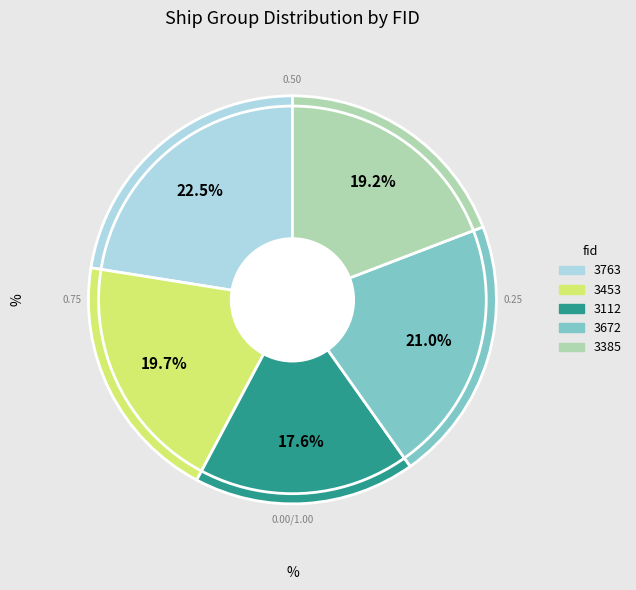

To the nearest percent, what is the average slice percentage?

20%